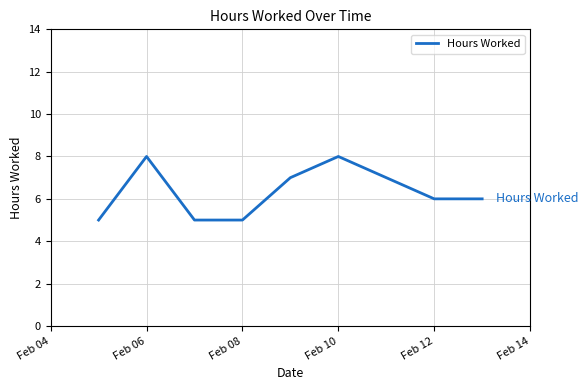

What is the greatest value displayed?

8